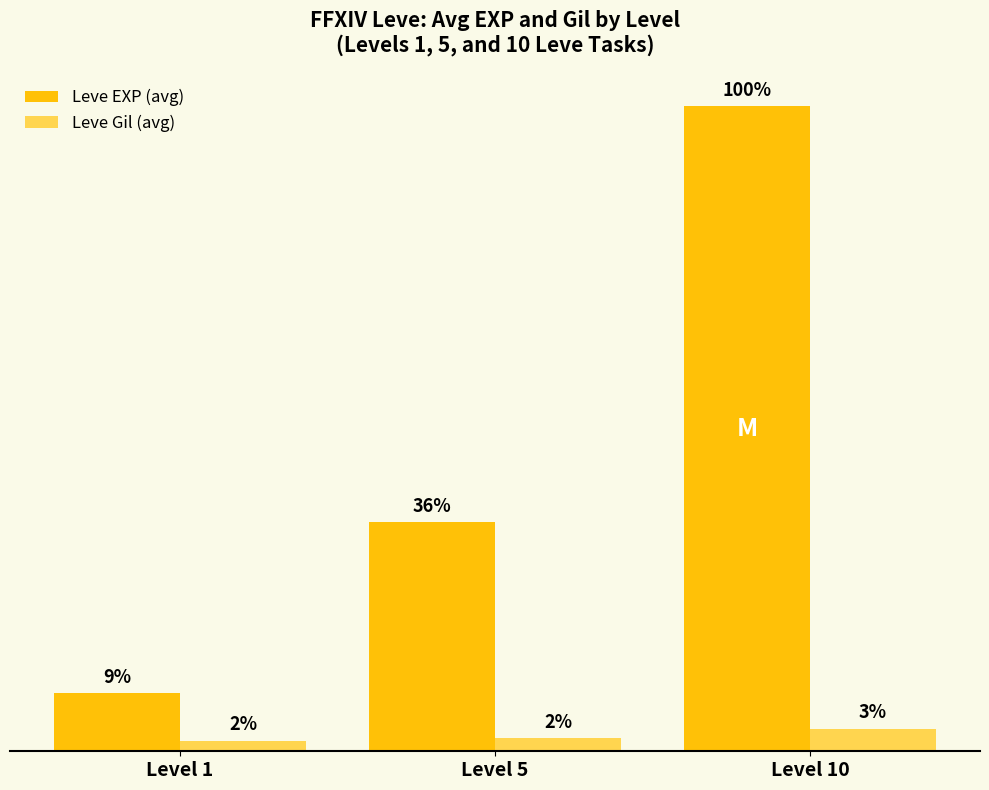

What is the average value of the Leve EXP (avg) series?

3363